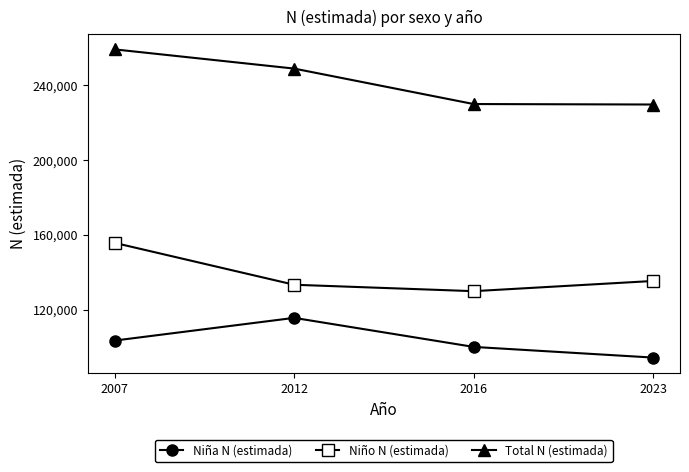

Is it true that Niña N (estimada) equals 25123 at 2016?

False